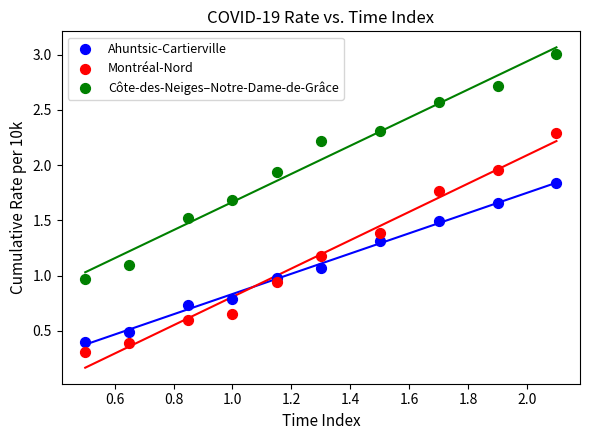

Which series contains the highest Y value?

Côte-des-Neiges–Notre-Dame-de-Grâce